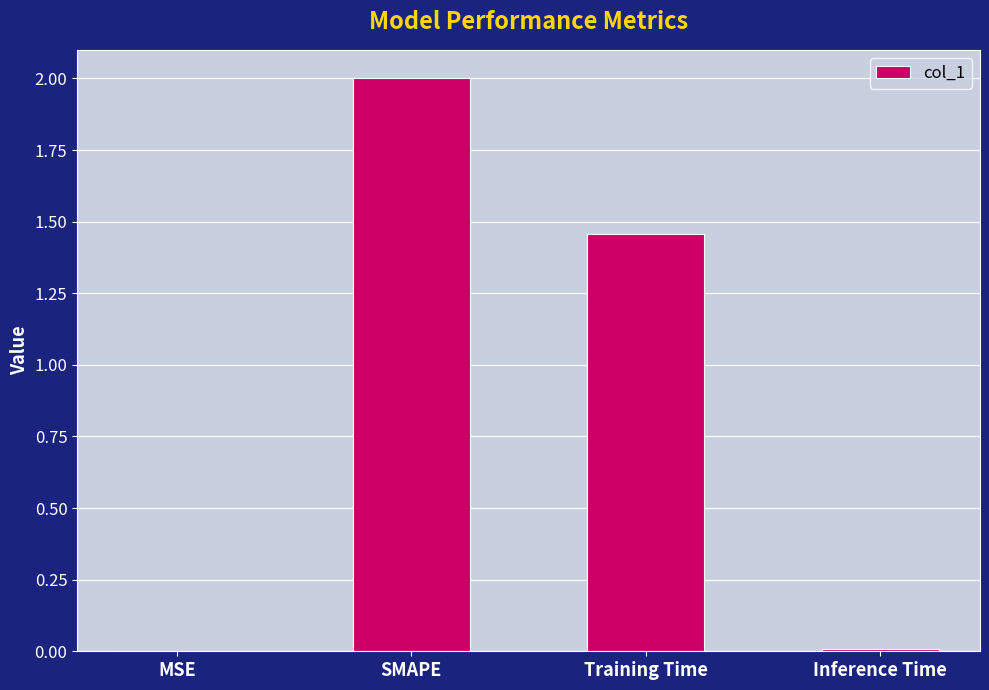

The chart shows a value of 0.0 at Inference Time. True or false?

True